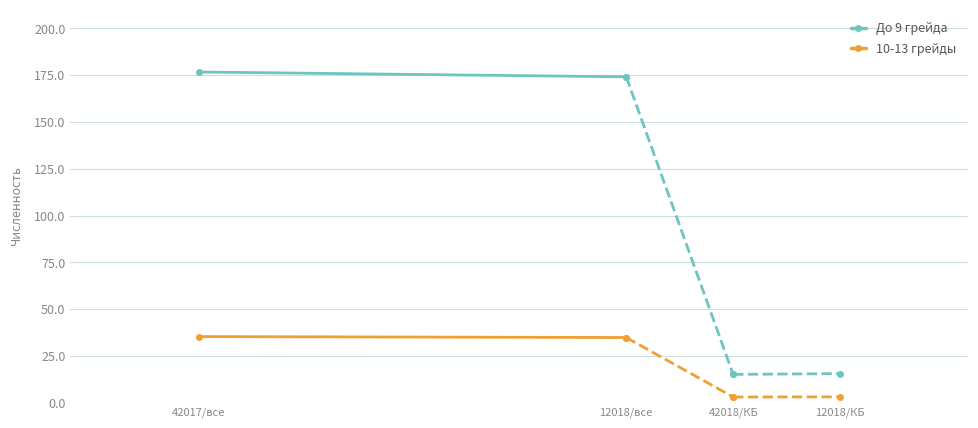

Rank the series at 42017/все from lowest to highest value.

10-13 грейды, До 9 грейда